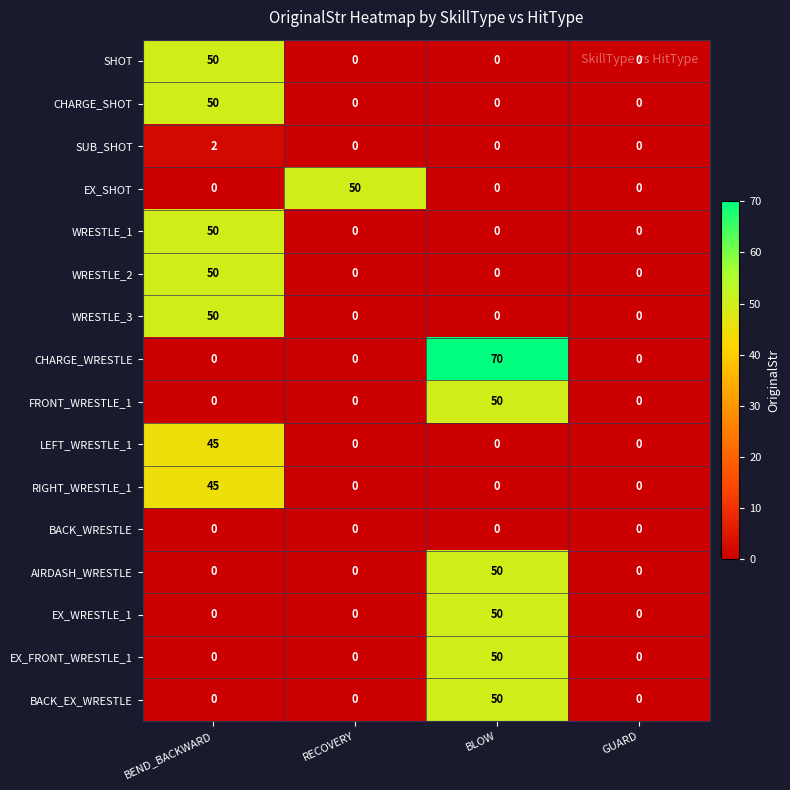

The value of CHARGE_SHOT at RECOVERY is 0. True or false?

True